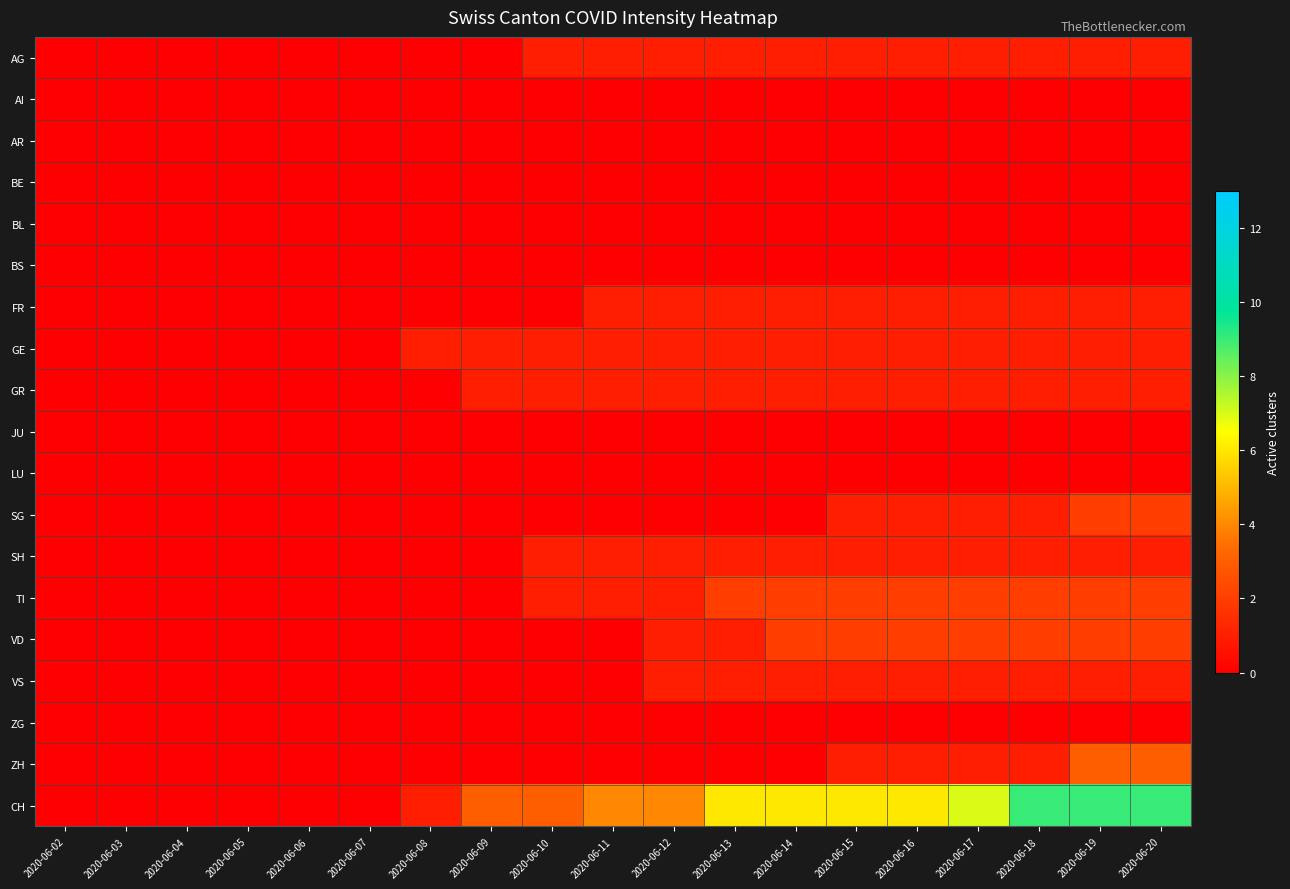

At which category is the sum across all series the highest?

2020-06-19